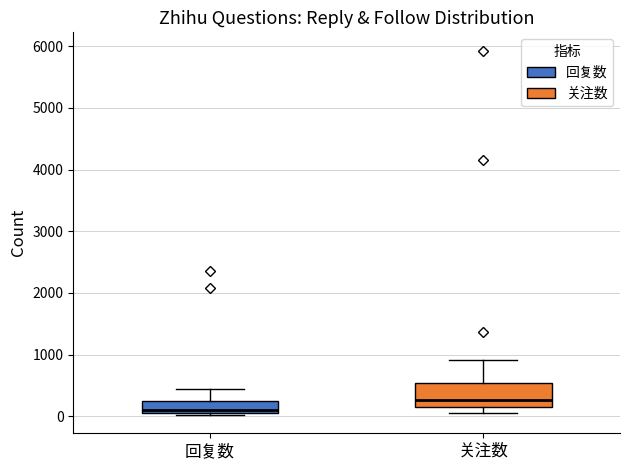

Which box has the lowest median line?

回复数